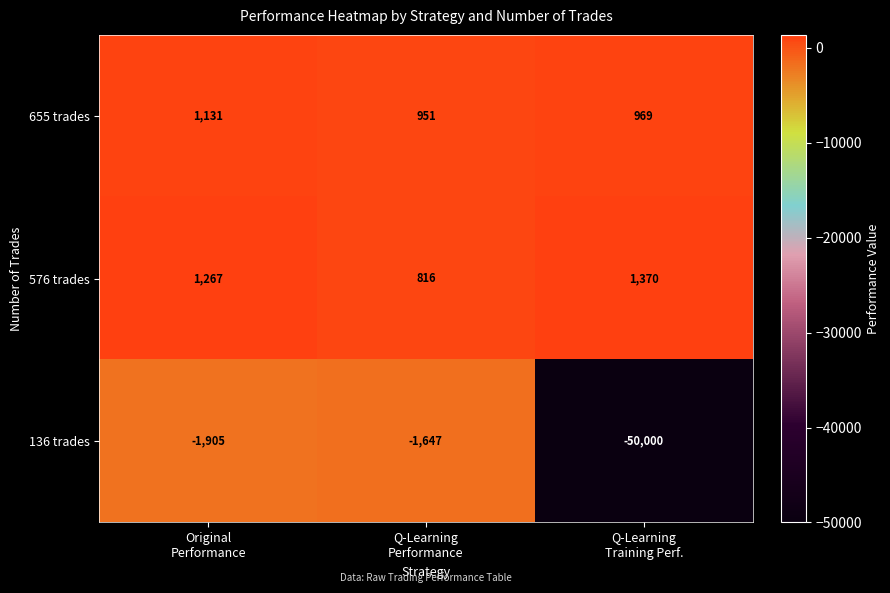

What is the difference between the maximum and minimum values in the 136 trades series?

48353